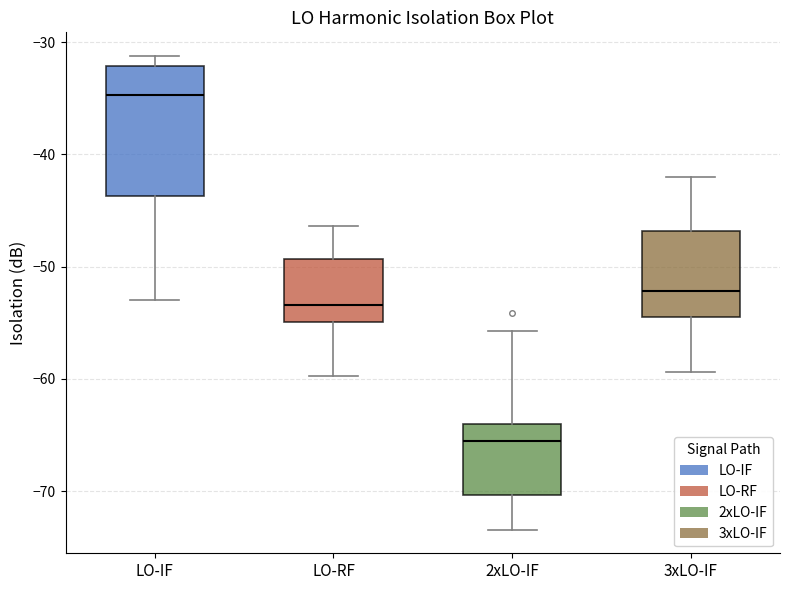

Reading left to right, read every box against the y-axis: the position of its median line, the range the box covers, and the ends of its whiskers. The values are not printed on the chart, so give them approximately, as read against the axis.

LO-IF: median -35, box -44 to -32, whiskers -53 to -31
LO-RF: median -53, box -55 to -49, whiskers -60 to -46
2xLO-IF: median -66, box -70 to -64, whiskers -73 to -56
3xLO-IF: median -52, box -54 to -47, whiskers -59 to -42